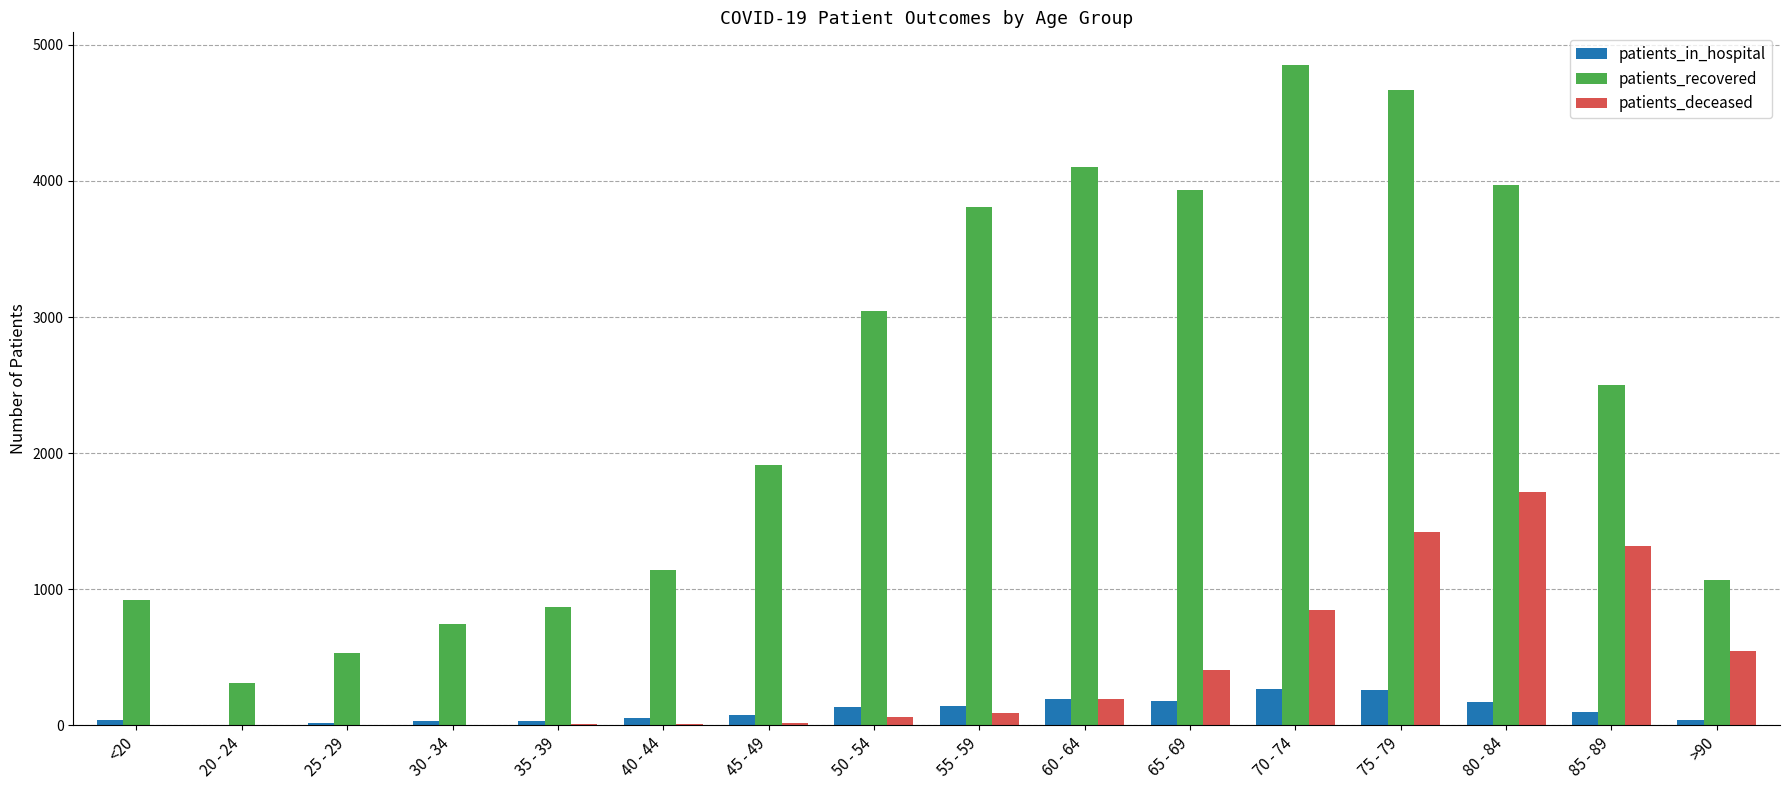

What value does the patients_in_hospital series have at >90?

39